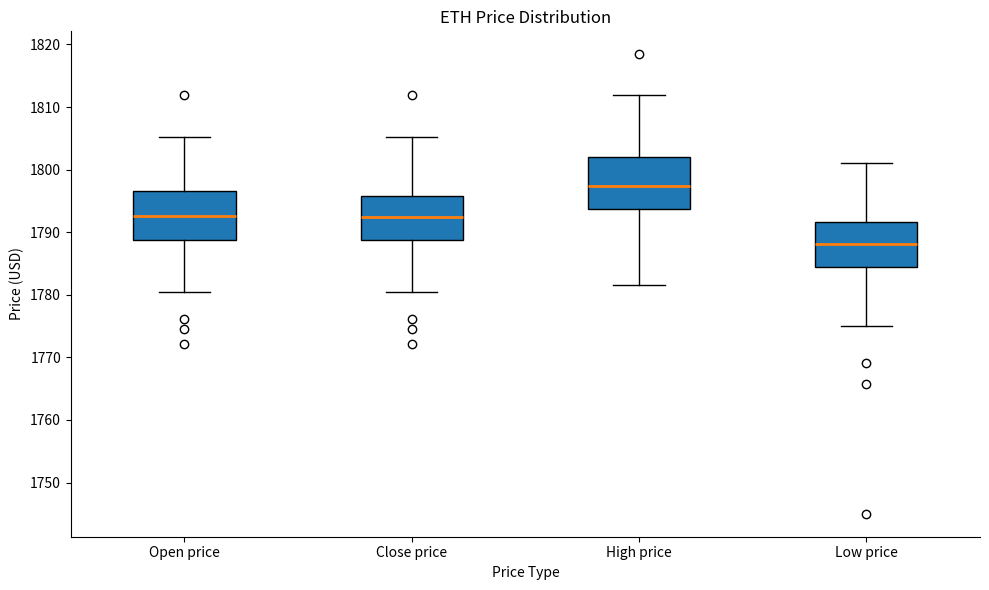

Where does the lower whisker of the box for Close price end on the y-axis? The values are not printed on the chart, so give them approximately, as read against the axis.

1781